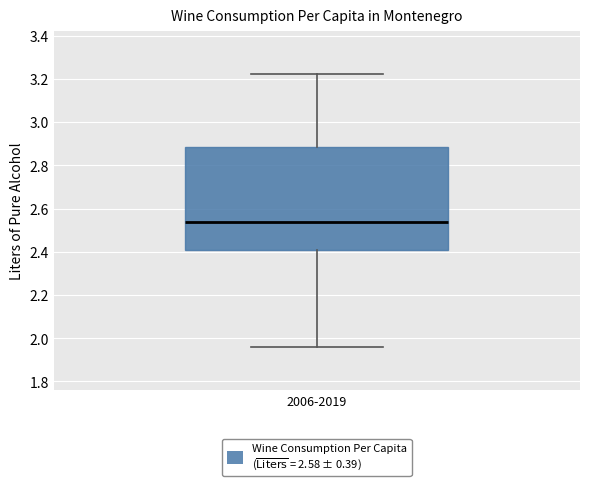

Where is the lower edge of the box for 2006-2019 on the y-axis? The values are not printed on the chart, so give them approximately, as read against the axis.

2.42